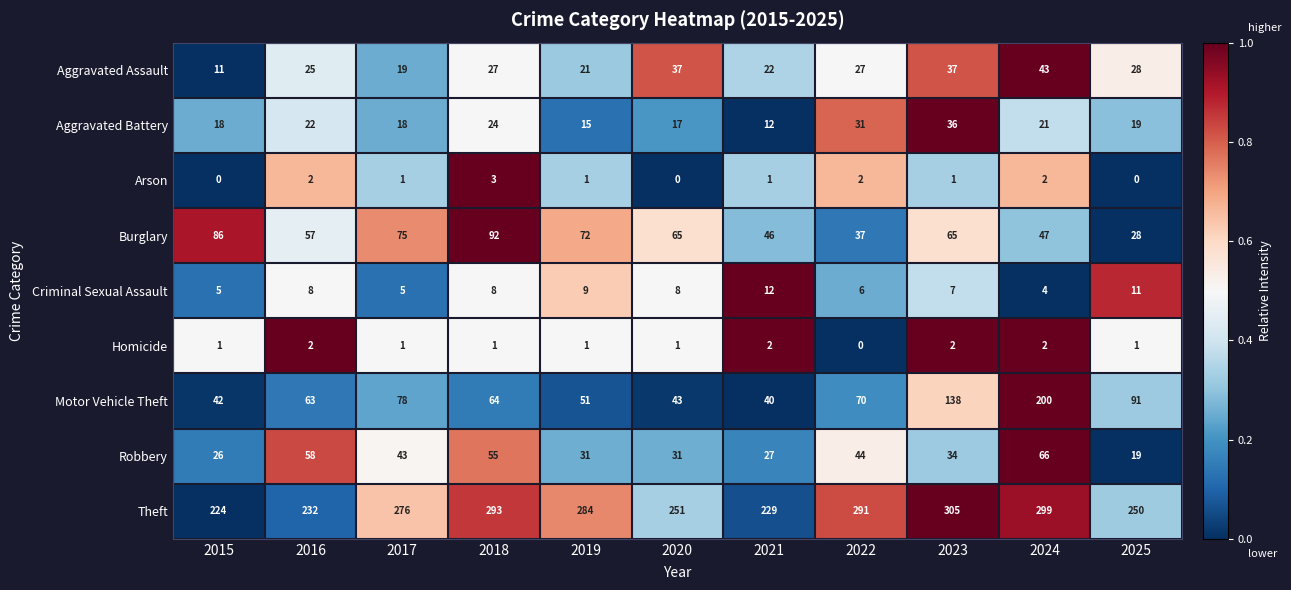

At which category does the chart reach its peak across all series?

2023